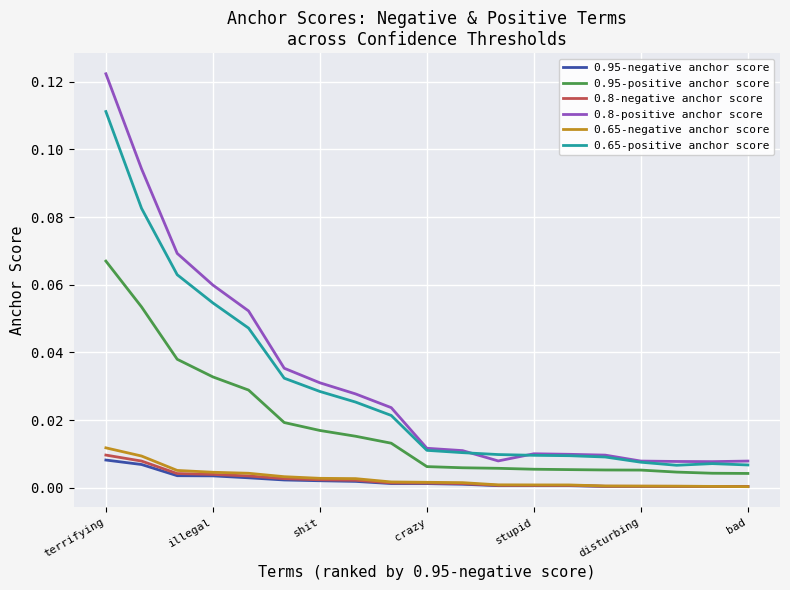

True or false: 0.8-negative anchor score and 0.95-positive anchor score intersect in this chart.

False